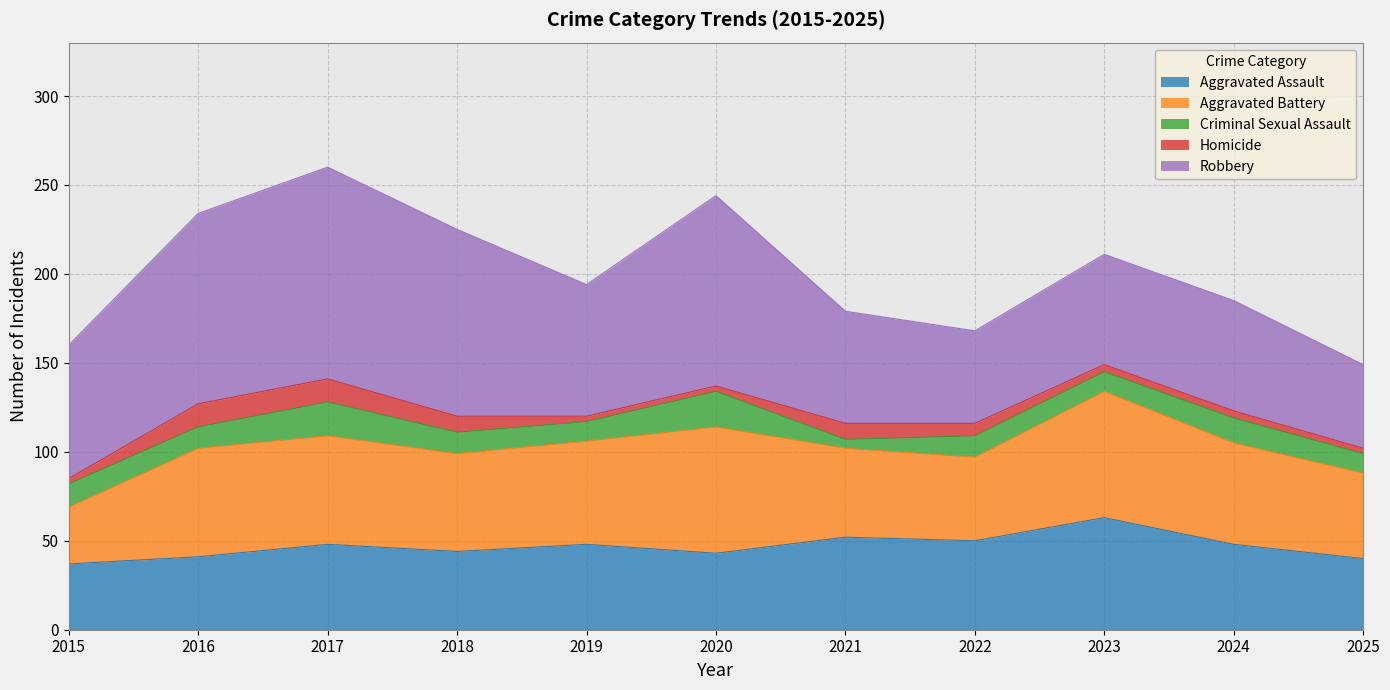

What is the value of the Aggravated Battery point at the 5th from the left?

58